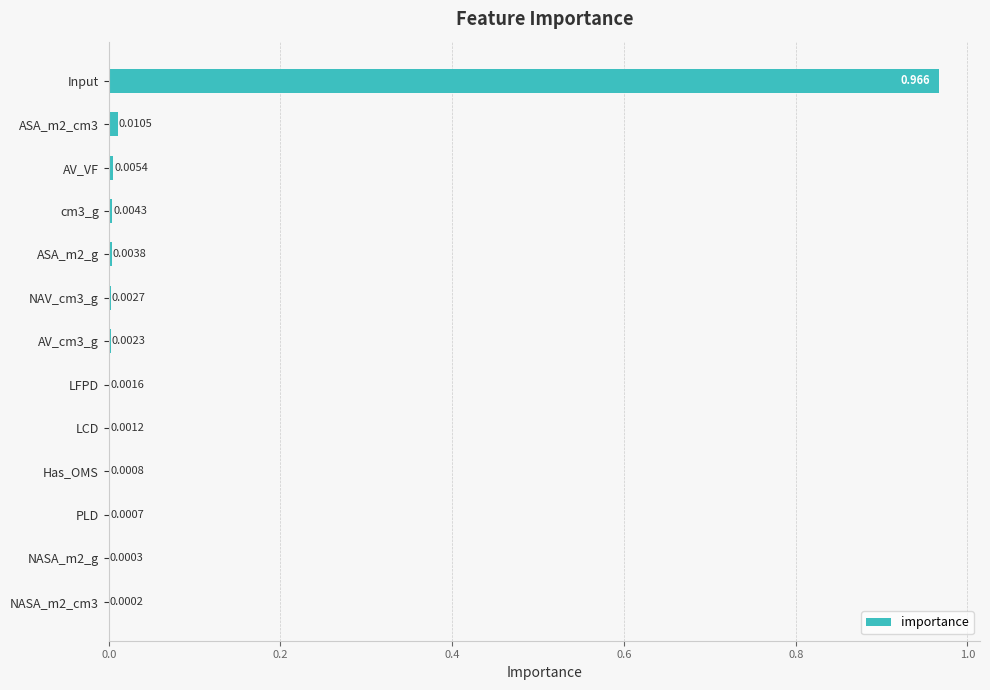

Which category has the highest value across all series?

Input